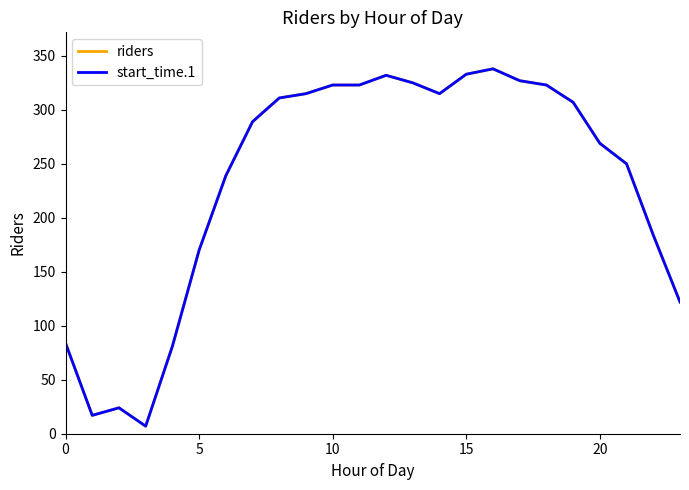

What is the sum of all start_time.1 values?

5608